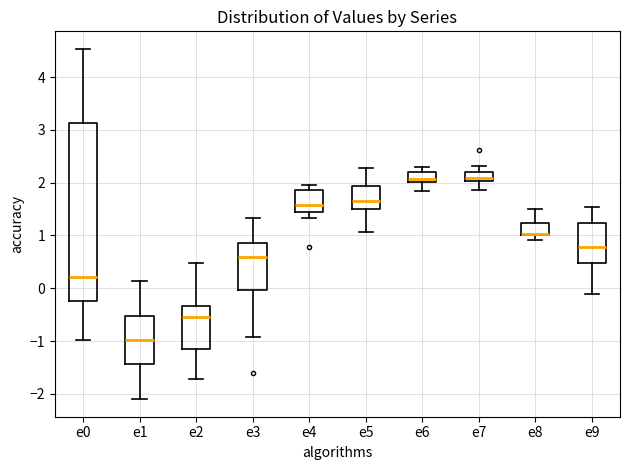

Reading left to right, transcribe this box plot: for each box, give where its median line is, the range the box spans, and where its two whiskers end, as read against the y-axis. The values are not printed on the chart, so give them approximately, as read against the axis.

e0: median 0.2, box -0.2 to 3.1, whiskers -1.0 to 4.5
e1: median -1.0, box -1.4 to -0.5, whiskers -2.1 to 0.1
e2: median -0.5, box -1.1 to -0.3, whiskers -1.7 to 0.5
e3: median 0.6, box 0.0 to 0.9, whiskers -0.9 to 1.3
e4: median 1.6, box 1.4 to 1.9, whiskers 1.3 to 2.0
e5: median 1.7, box 1.5 to 1.9, whiskers 1.1 to 2.3
e6: median 2.1, box 2.0 to 2.2, whiskers 1.8 to 2.3
e7: median 2.1, box 2.0 to 2.2, whiskers 1.9 to 2.3
e8: median 1.0 (just above the box's lower edge), box 1.0 to 1.2, whiskers 0.9 to 1.5
e9: median 0.8, box 0.5 to 1.2, whiskers -0.1 to 1.5